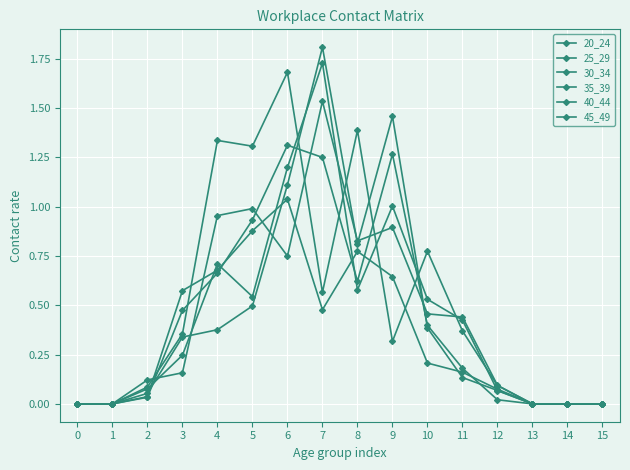

Does the chart have visible grid lines?

Yes